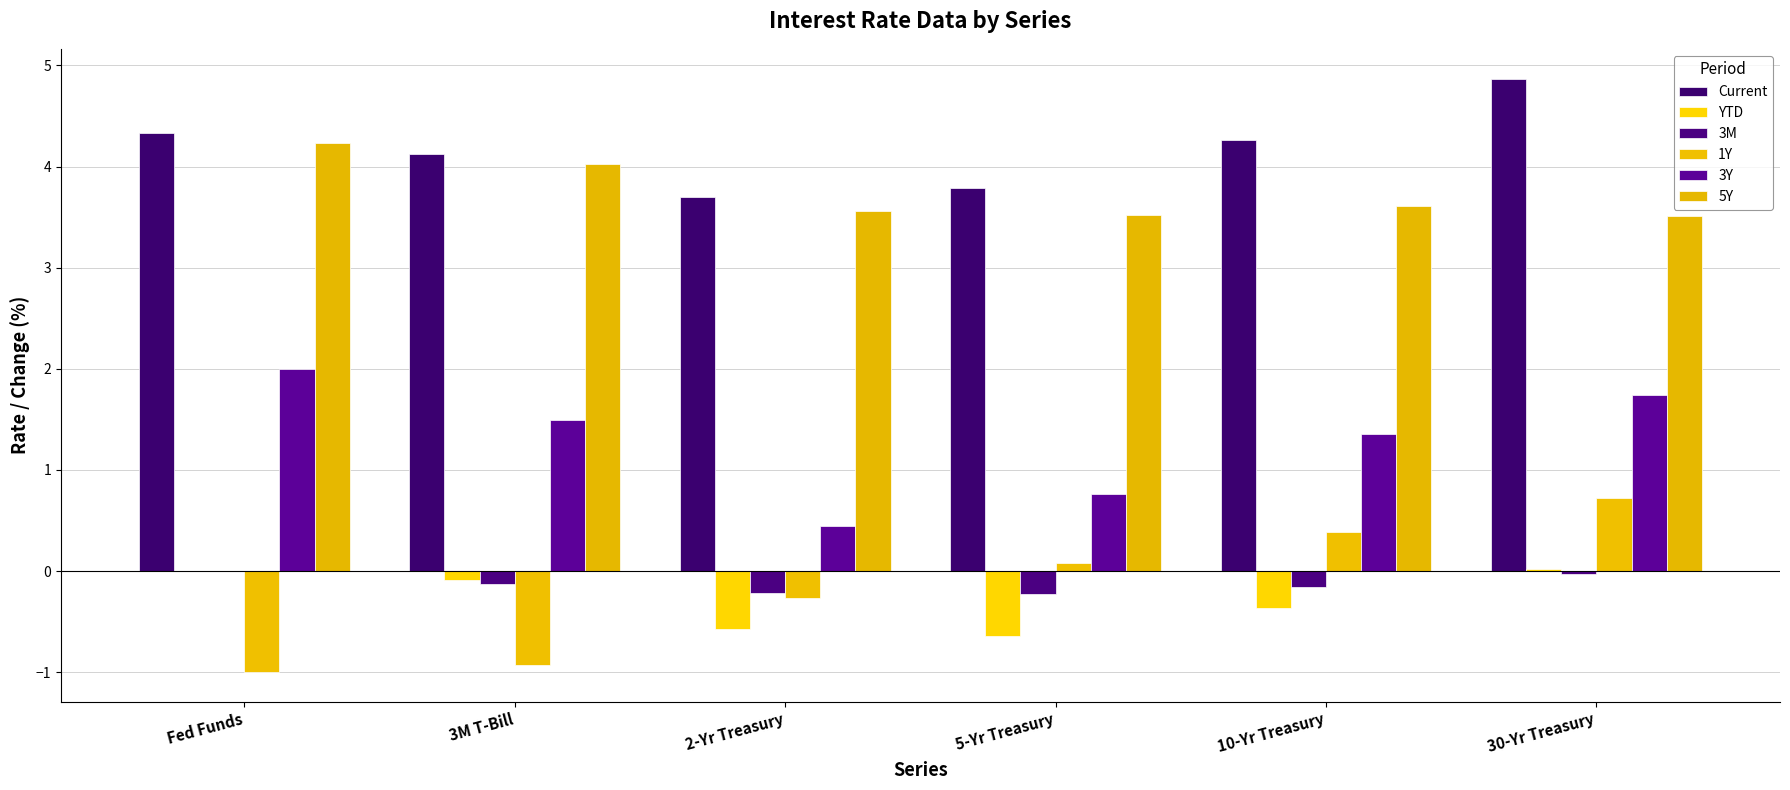

Read the 5Y value at 2-Yr Treasury.

3.6